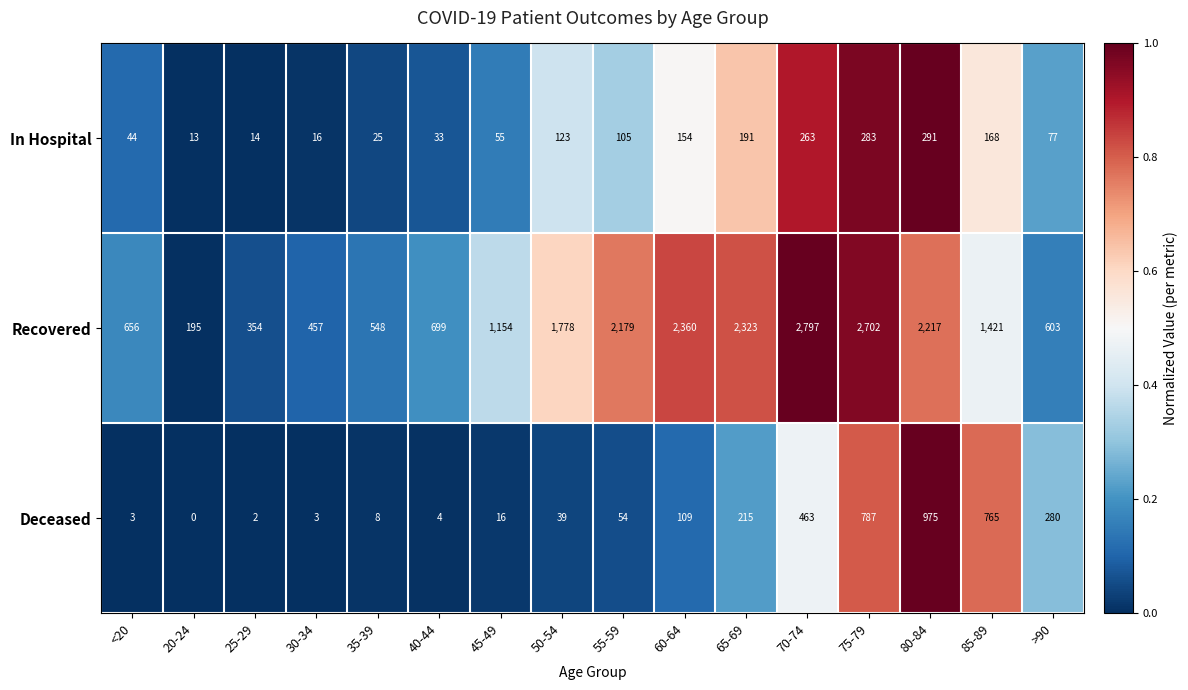

At which category does the chart reach its peak across all series?

70-74